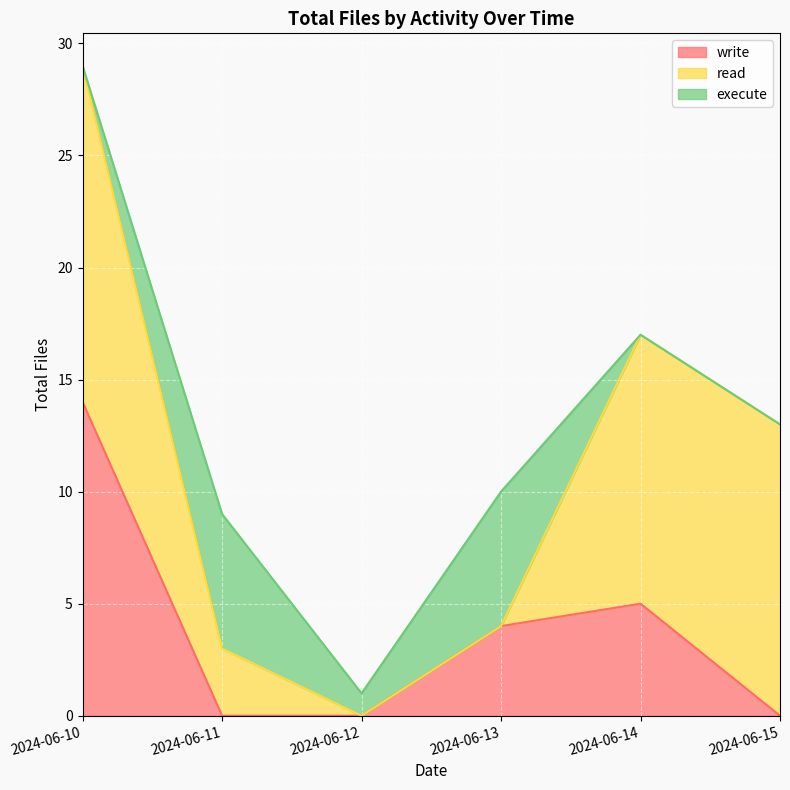

How many interior local peaks does the write series have?

1